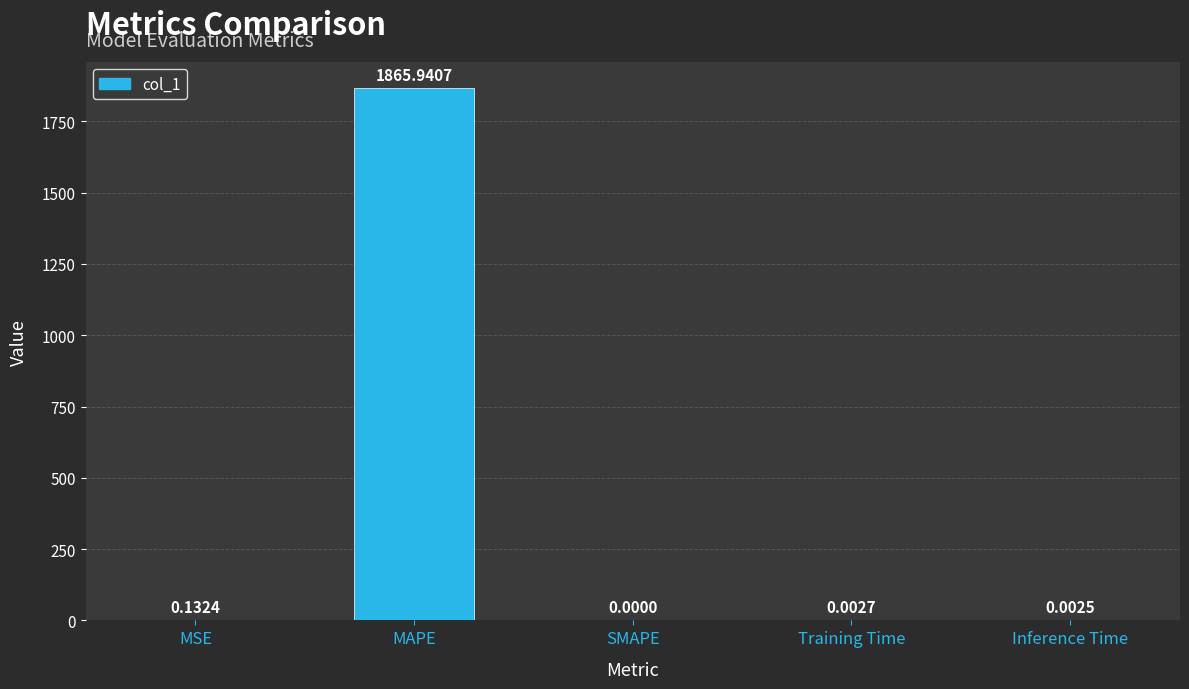

Which has a higher value, SMAPE or MSE?

MSE